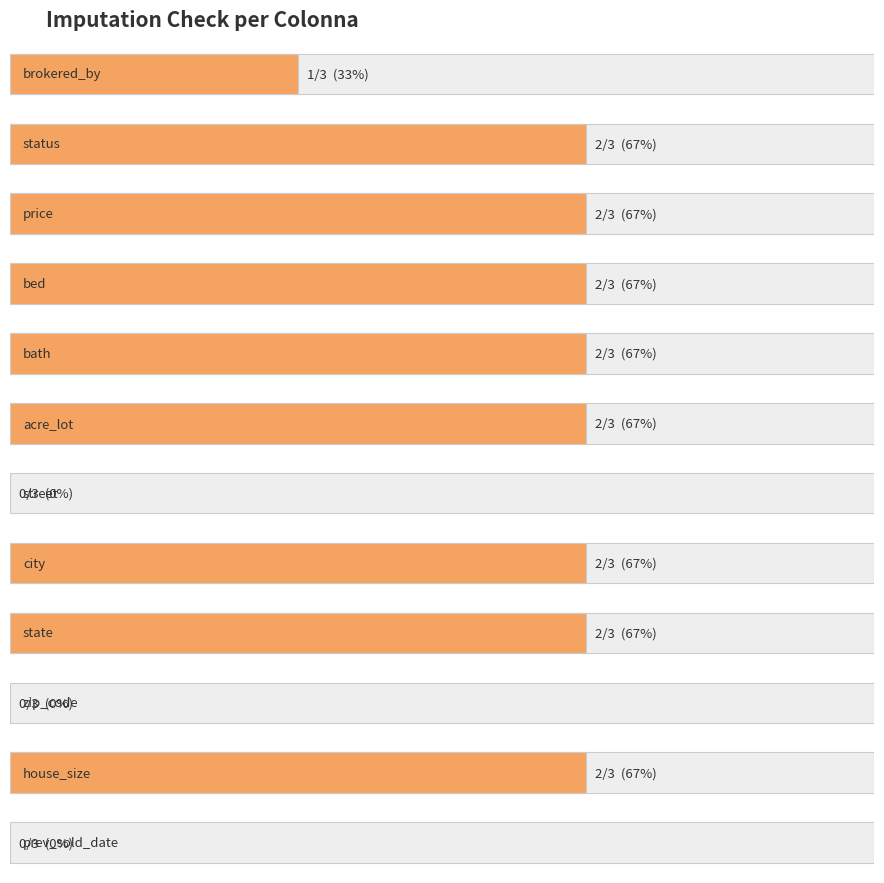

Does the chart contain any negative values?

No